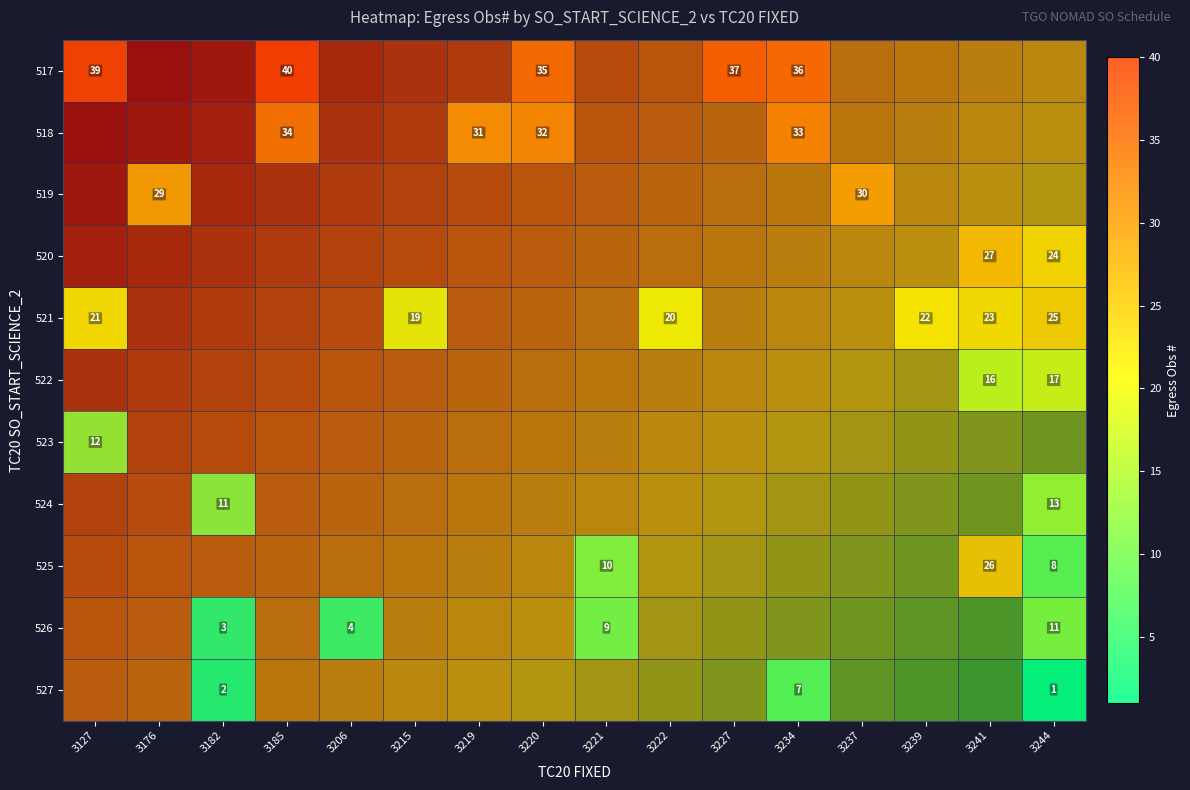

What is the minimum value for 517?

35.0